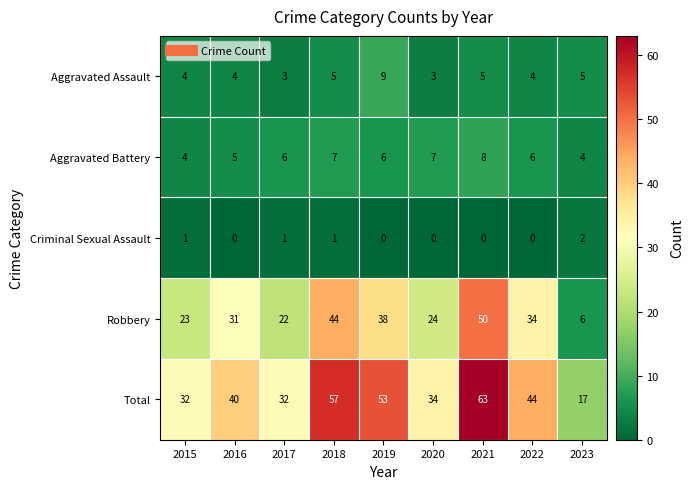

Which series has the largest total across all categories?

Total